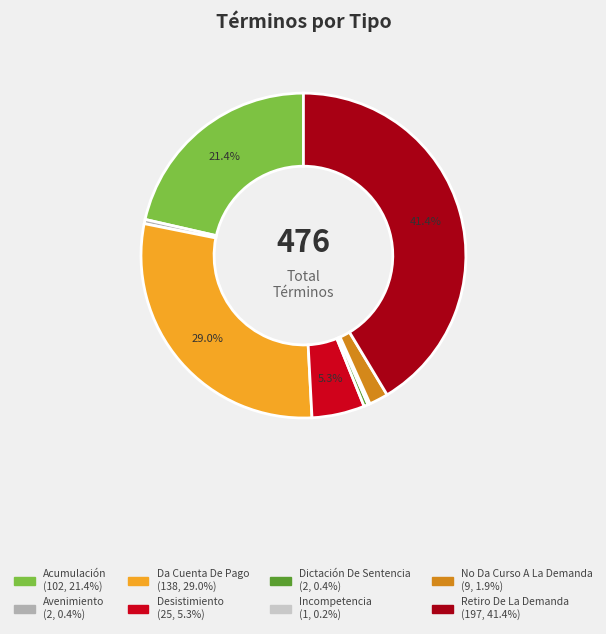

What is the largest slice in the pie chart?

Retiro De La Demanda